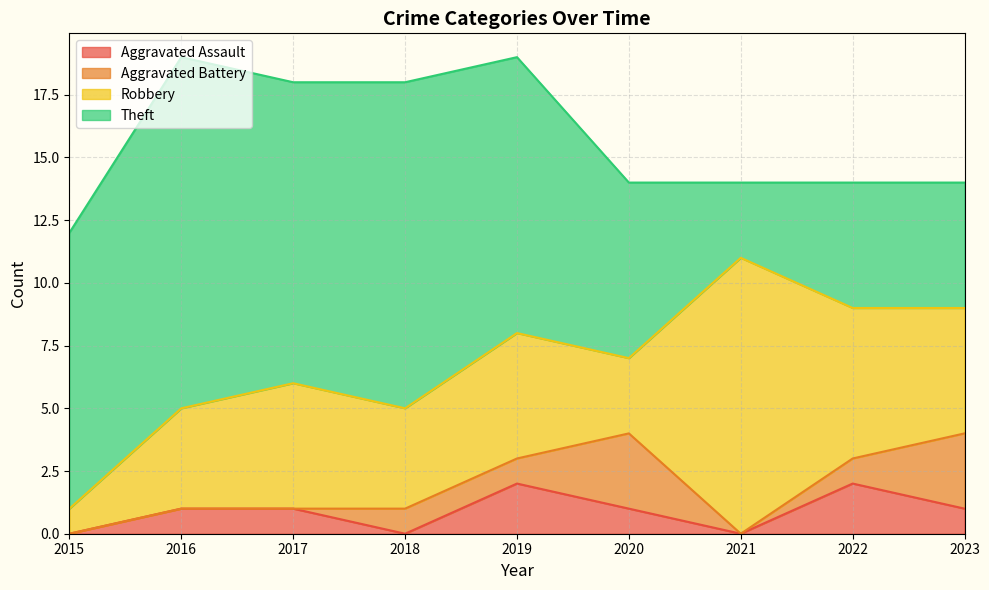

The value of Aggravated Battery at 2016 is 0. True or false?

True